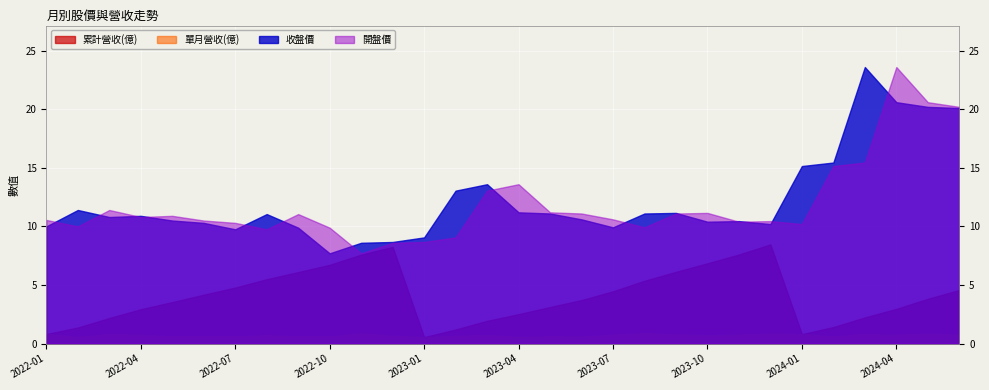

What is the average value of the 累計營收(億) series?

4.1